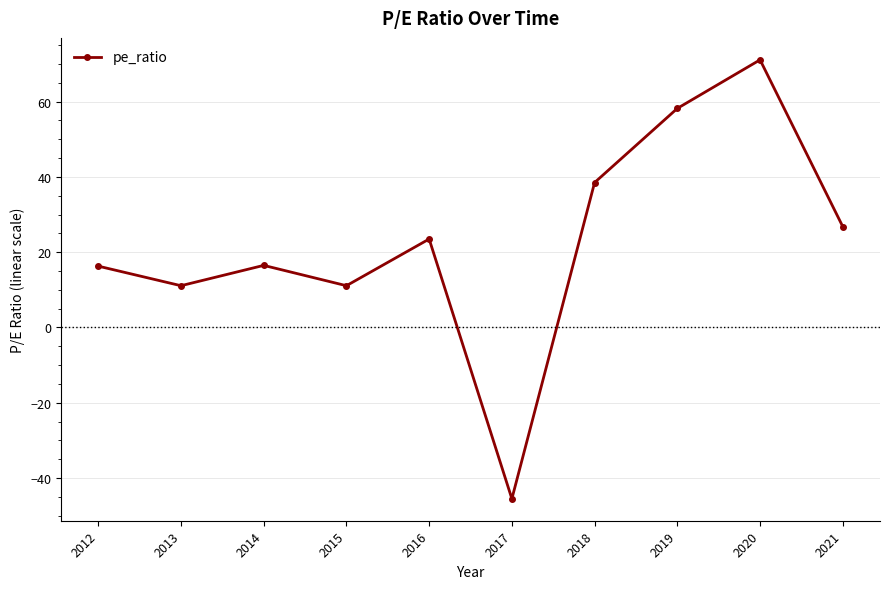

Which label corresponds to the smallest value in the chart?

2017